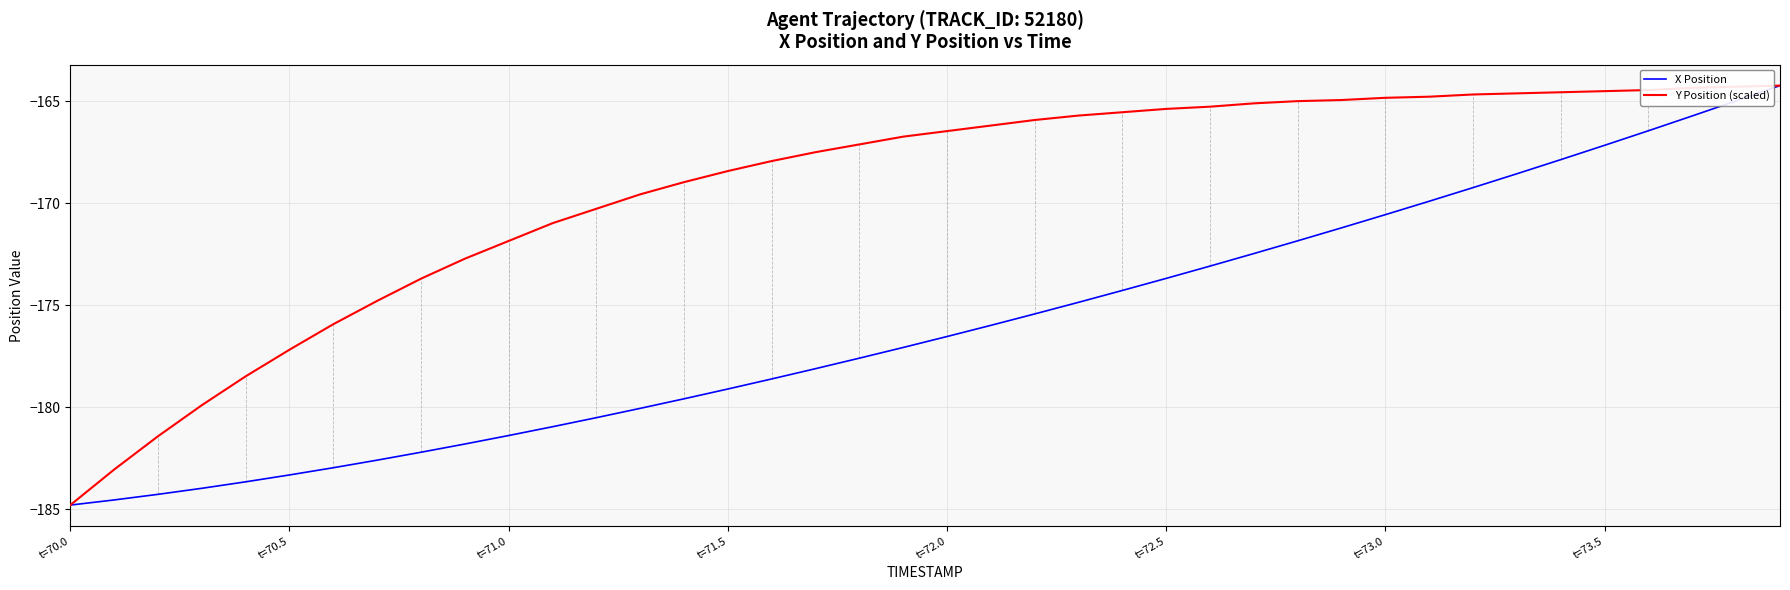

What is the maximum value for X Position?

-164.2